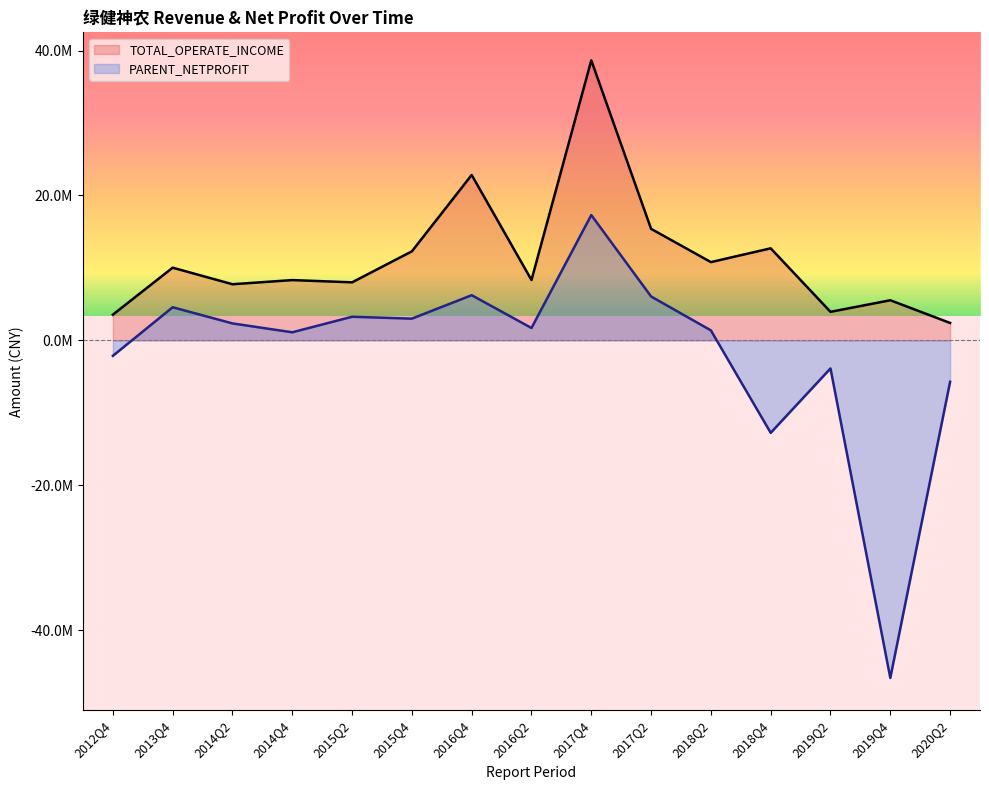

What are all the series names shown in the legend?

TOTAL_OPERATE_INCOME, PARENT_NETPROFIT